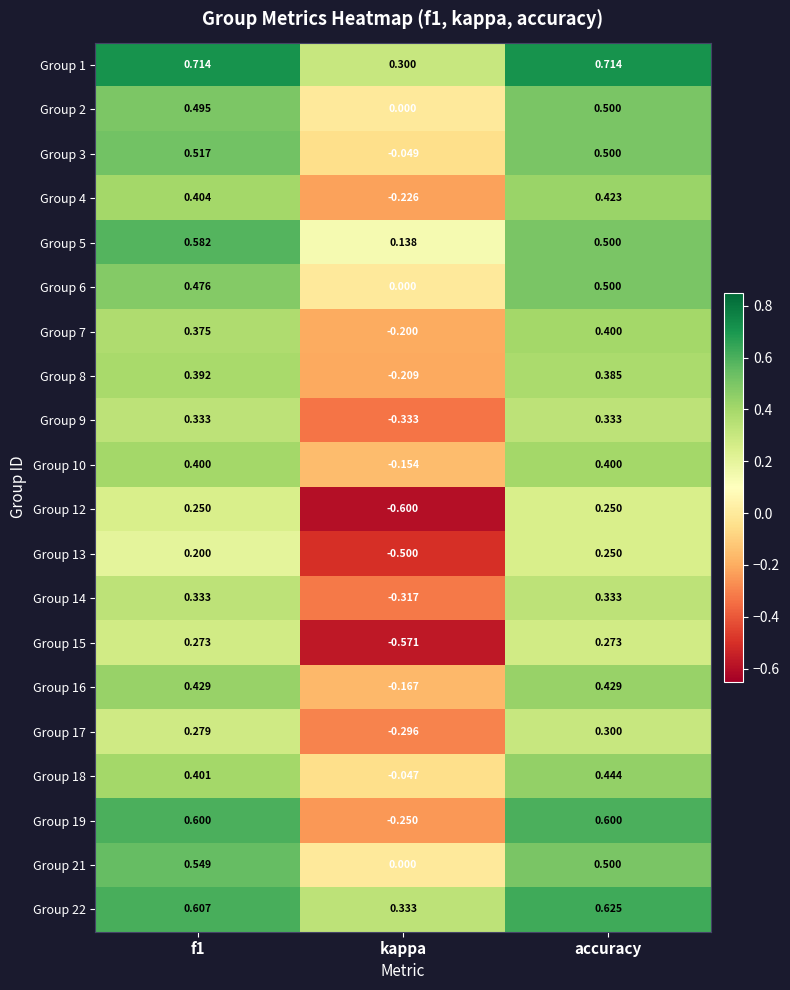

At which label is Group 2 closest to 0?

kappa